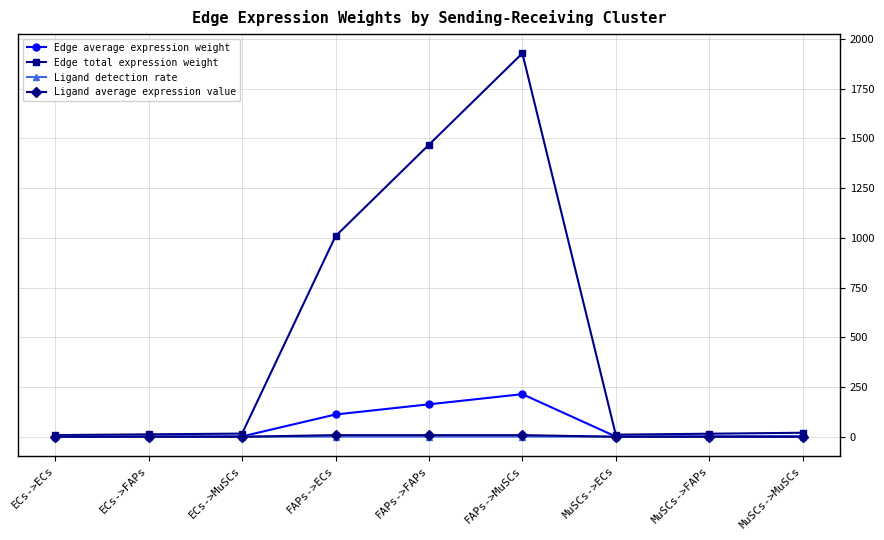

Is it true that Edge total expression weight equals 20.2 at MuSCs->MuSCs?

True